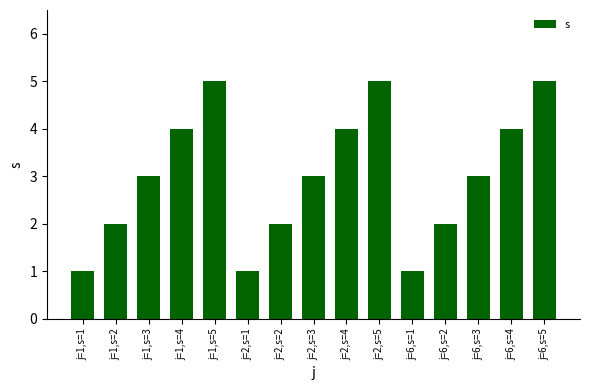

Reading left to right, what are all the values shown in this chart?

j=1,s=1=1	j=1,s=2=2	j=1,s=3=3	j=1,s=4=4	j=1,s=5=5	j=2,s=1=1	j=2,s=2=2	j=2,s=3=3	j=2,s=4=4	j=2,s=5=5	j=6,s=1=1	j=6,s=2=2	j=6,s=3=3	j=6,s=4=4	j=6,s=5=5